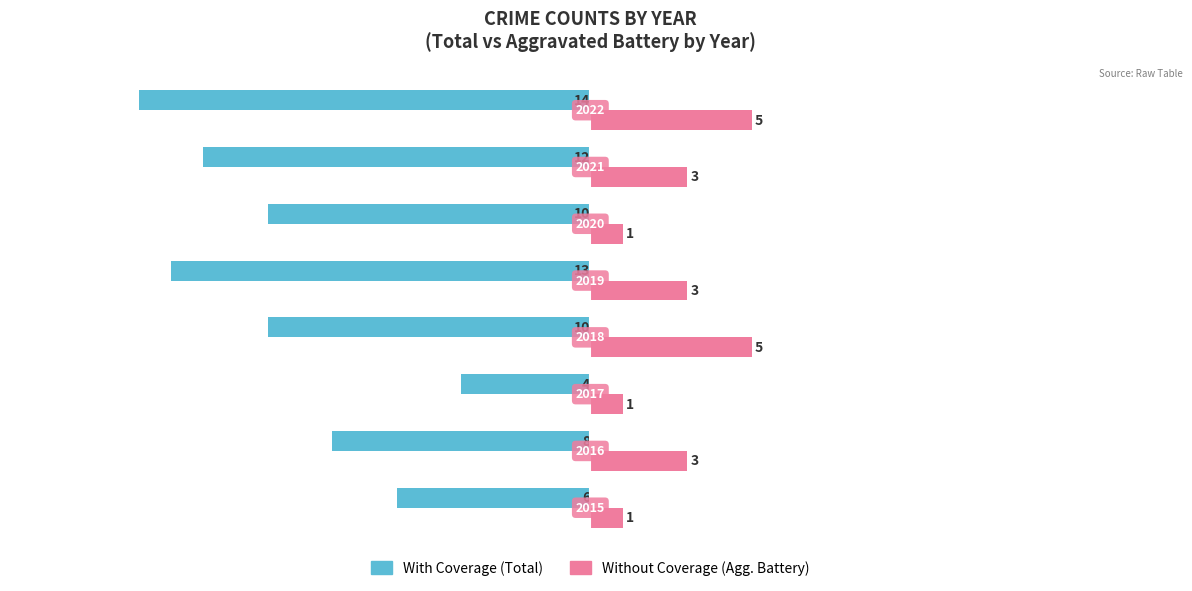

How many groups of bars are there?

8